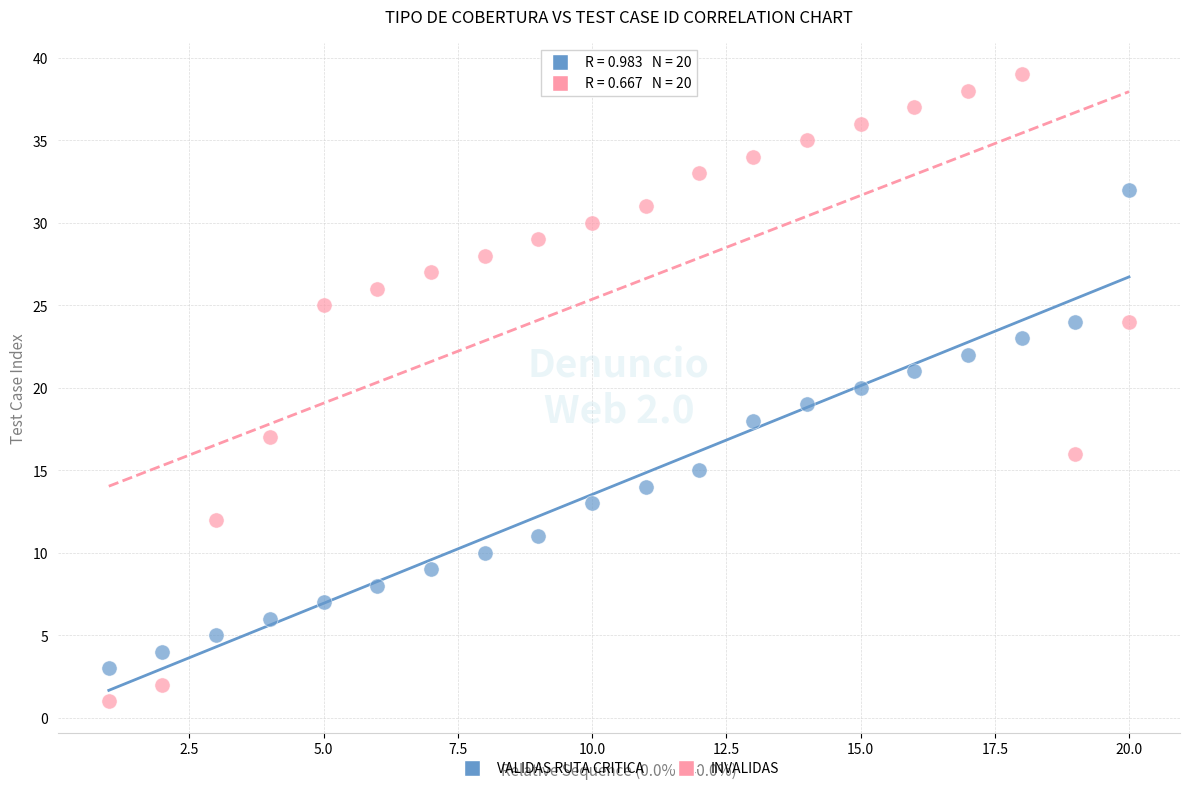

Which series has the largest Y range (max minus min)?

INVALIDAS